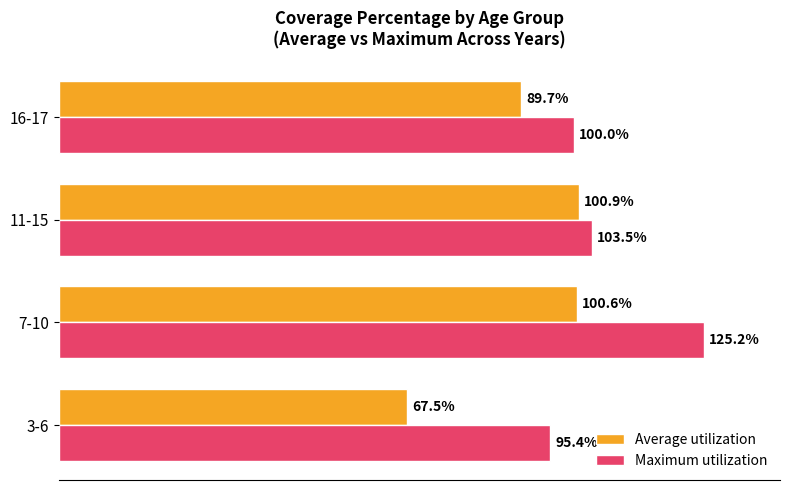

Which series has the largest total across all categories?

Maximum utilization